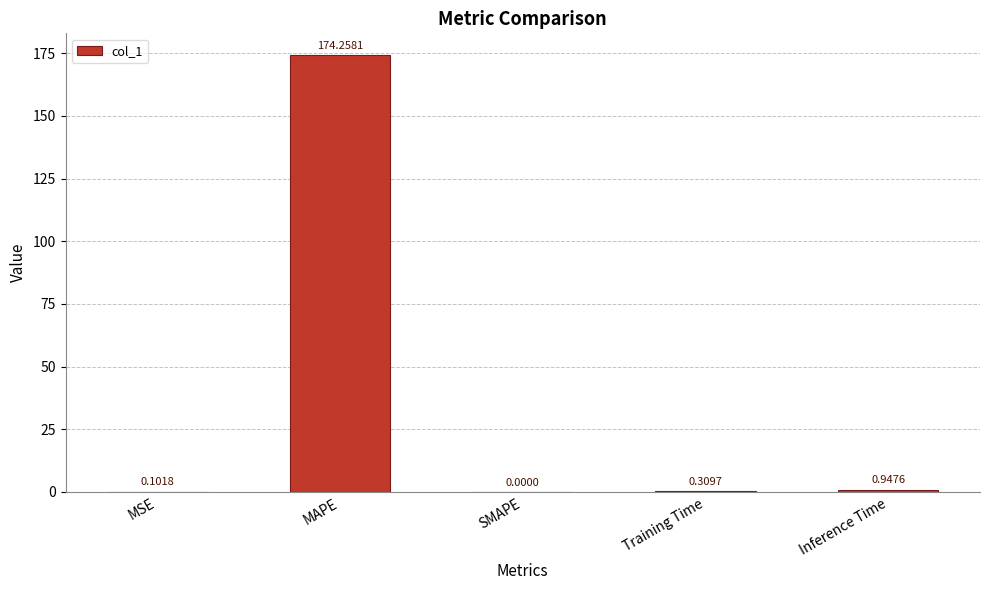

How many categories are shown in the chart?

5